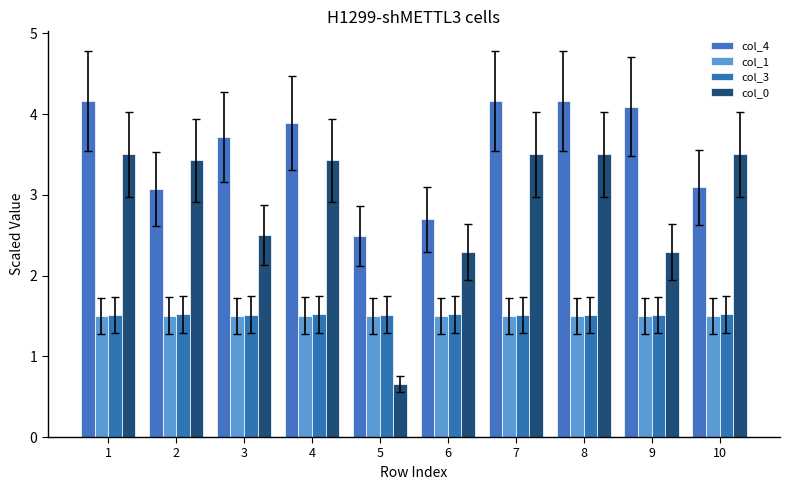

What is the average value of the col_1 series?

1.5